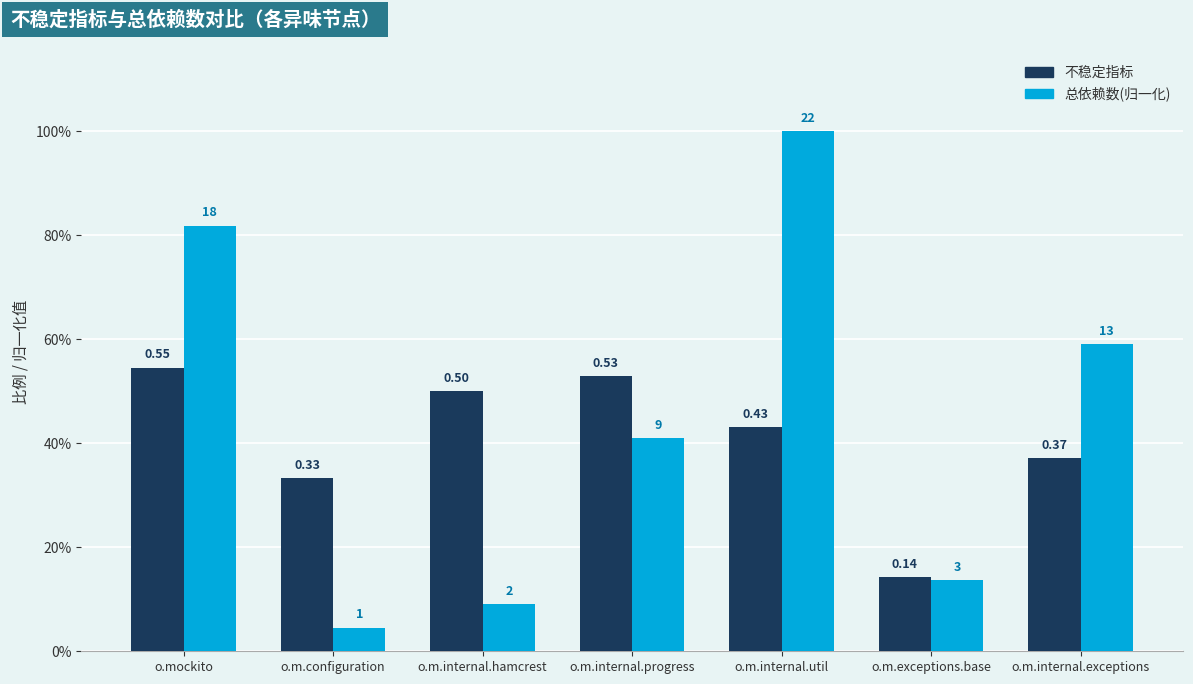

What is the value of the 不稳定指标 bar at the 1st from the left?

0.5